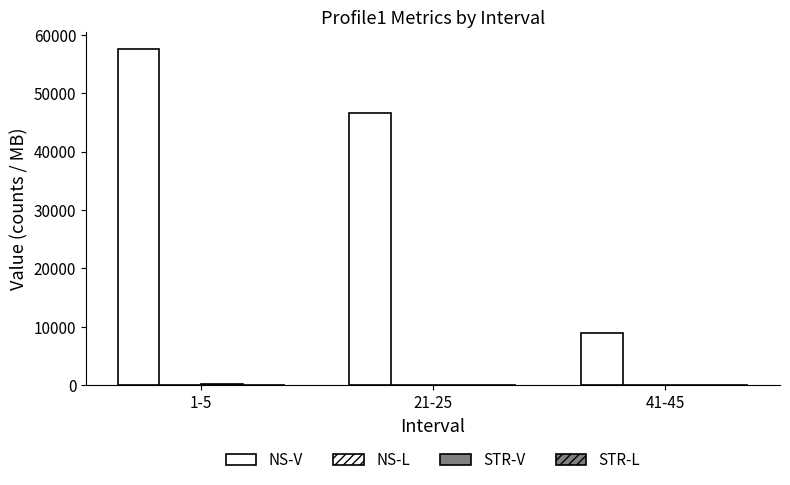

How many categories are shown in the chart?

3